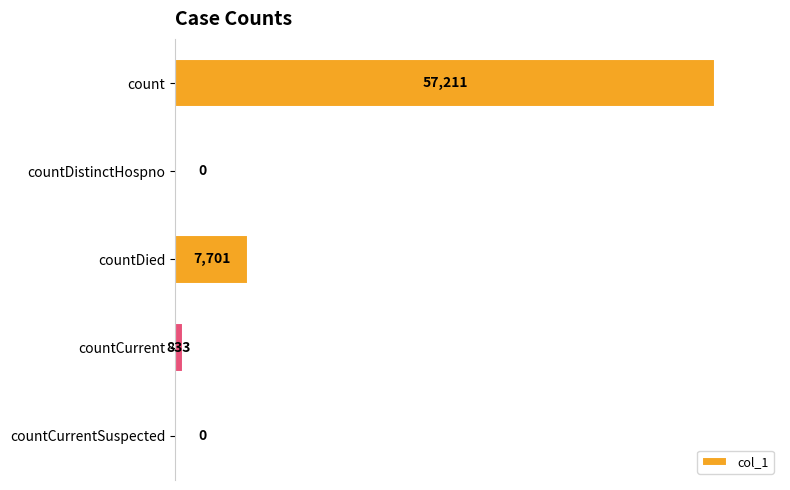

Reading bottom to top, extract all data points from this chart.

countCurrentSuspected=0	countCurrent=833	countDied=7701	countDistinctHospno=0	count=57211